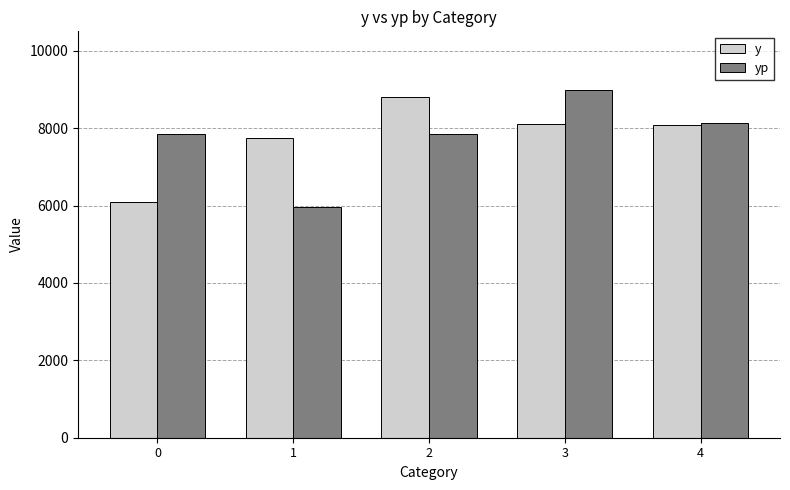

At which label does yp reach its minimum?

1